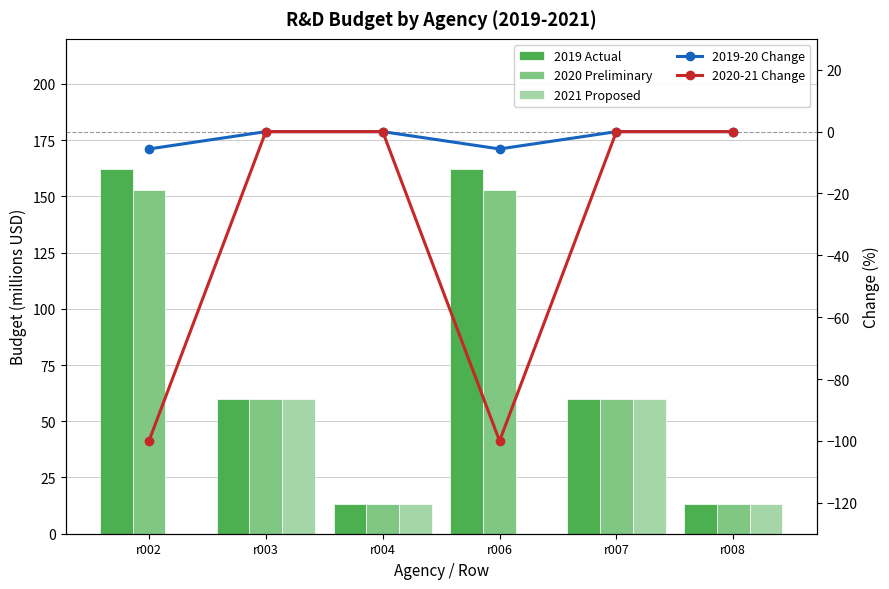

What is the spread (max minus min) of values at r007?

60.0